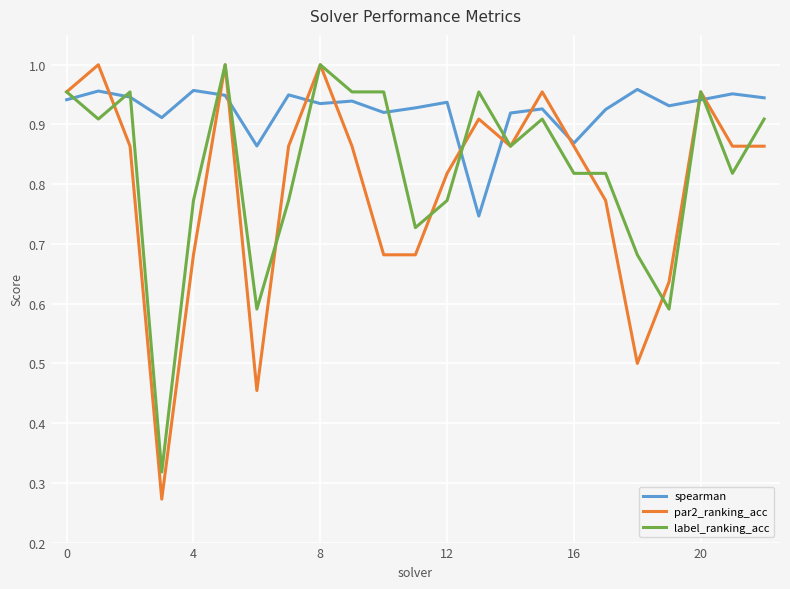

What is the sum of all par2_ranking_acc values?

18.3